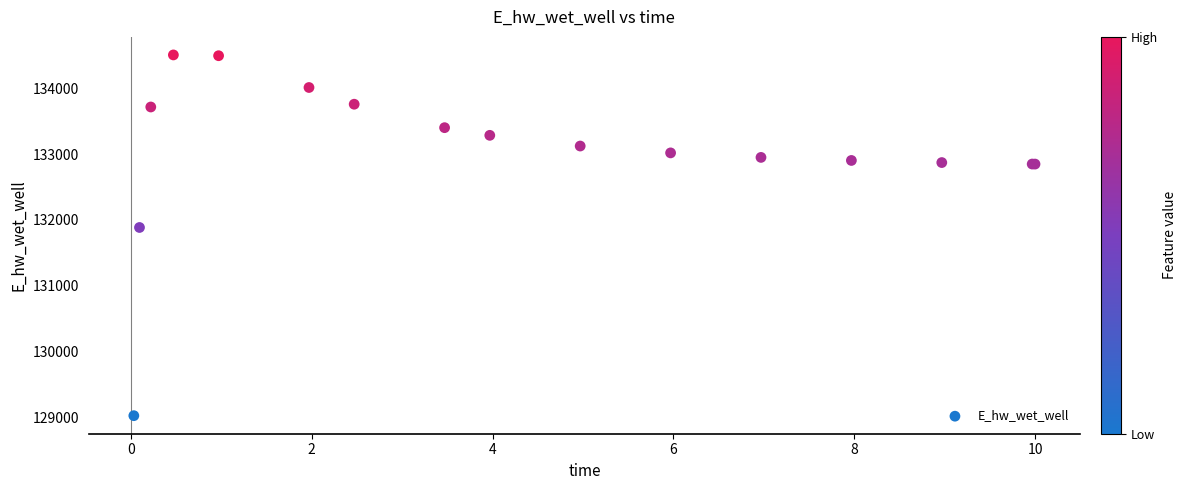

What Y value in the scatter plot is closest to 131766?

131885.5